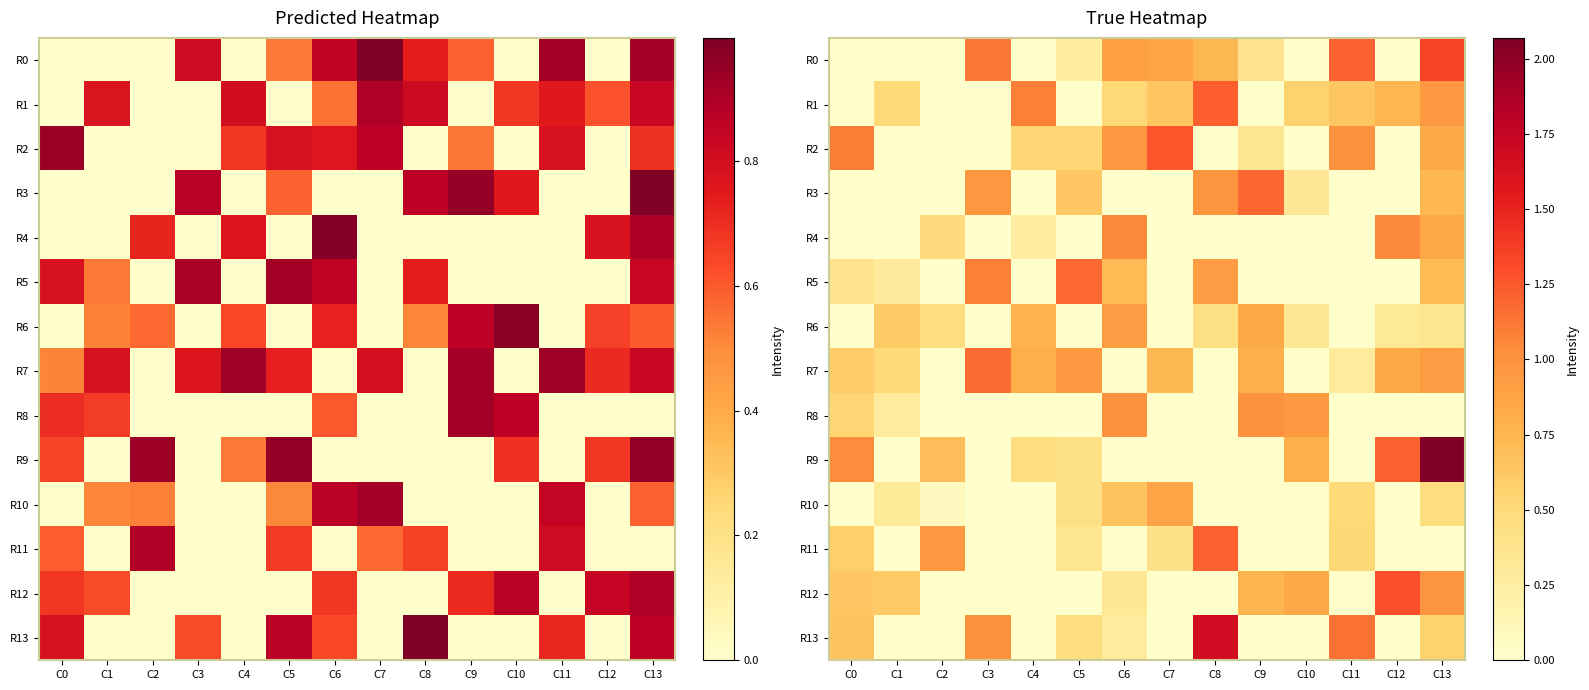

Is the value of R6 at C12 greater than the value of R0 at C5?

Yes